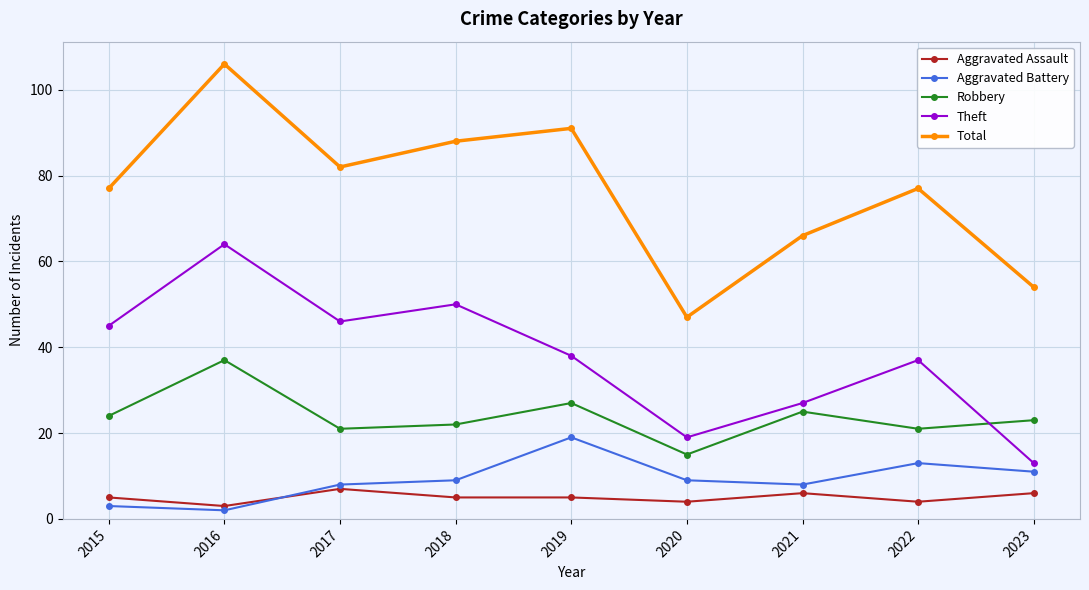

How many lines are shown in the chart?

5